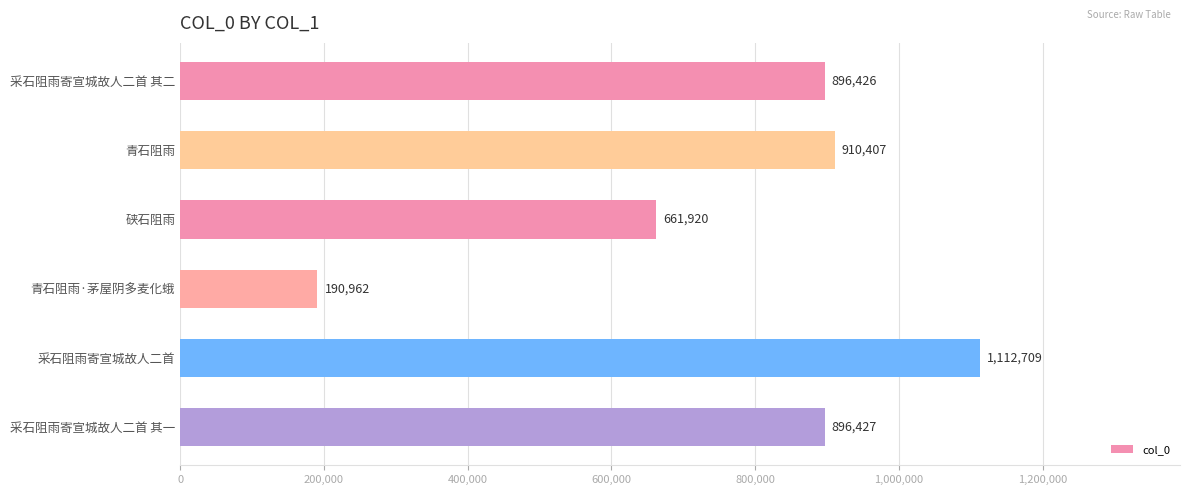

Read the value at 青石阻雨.

910407